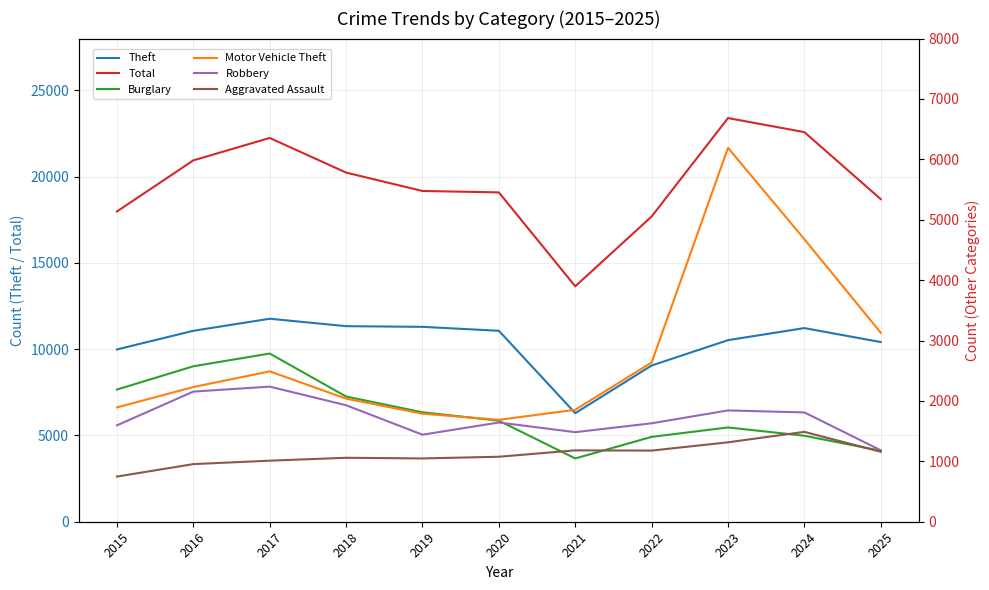

Which series has the largest total across all categories?

Total